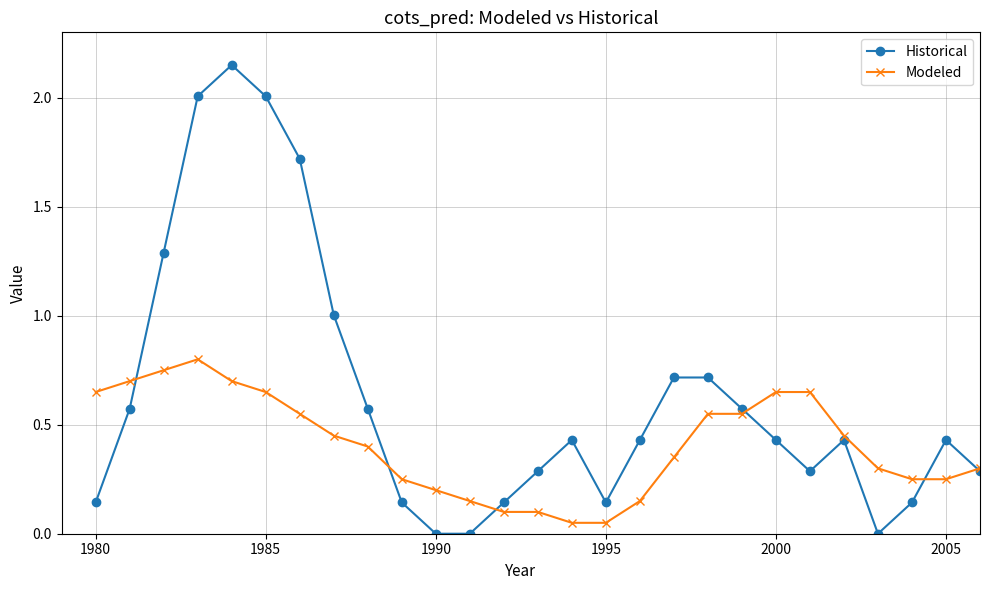

What is the value of the Historical point at the 4th from the left?

2.0